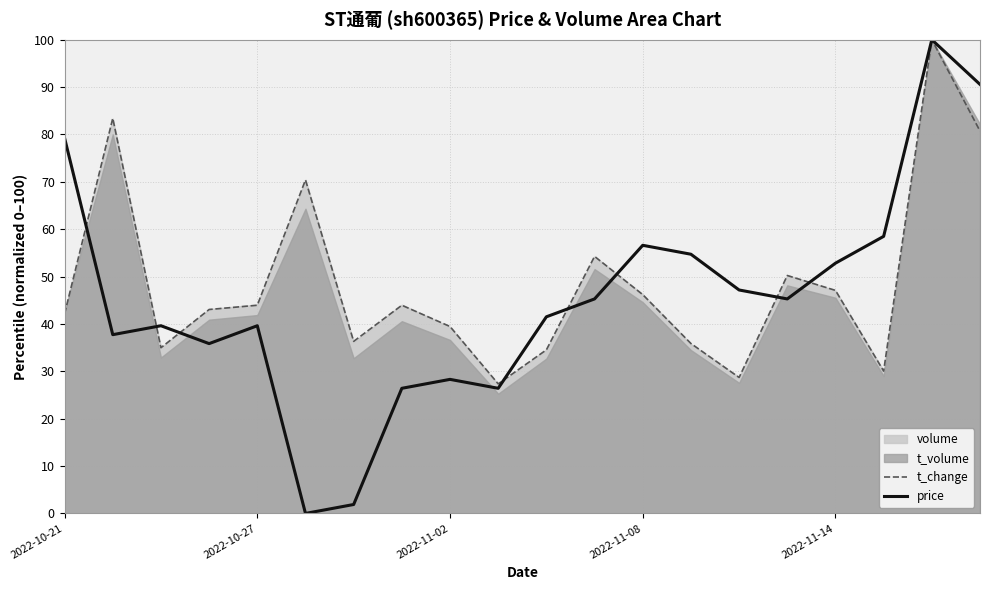

True or false: price has a value of 26.5 at 2022-11-14.

False